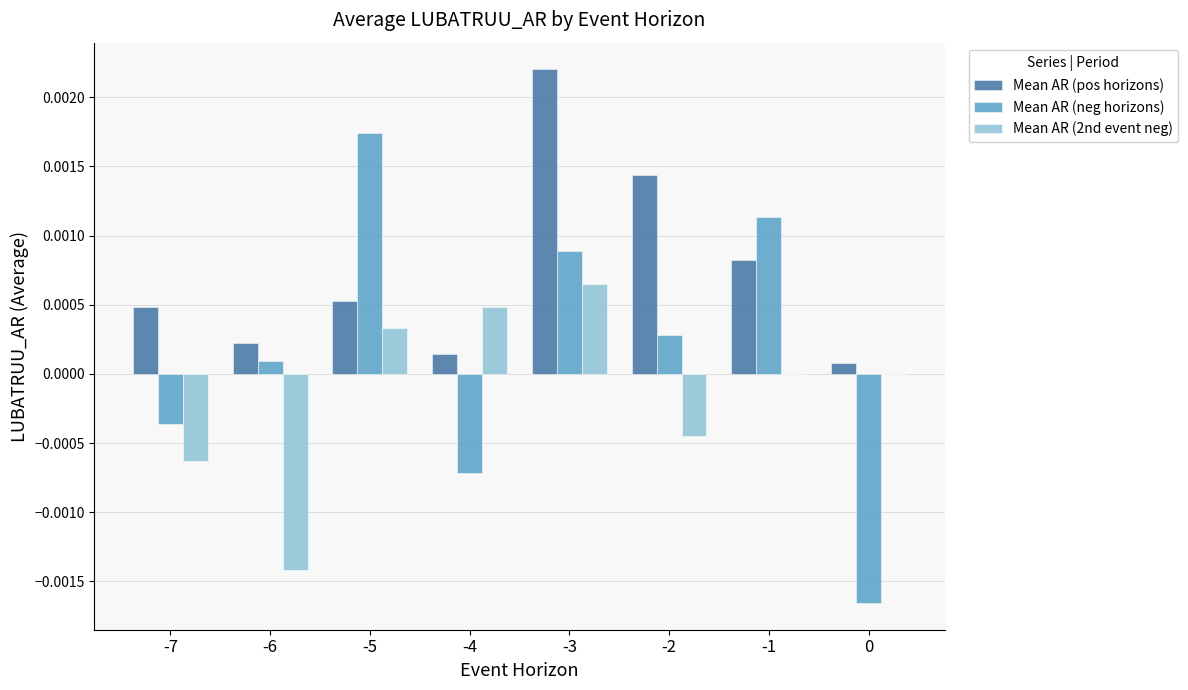

At which category is the sum across all series the highest?

-3